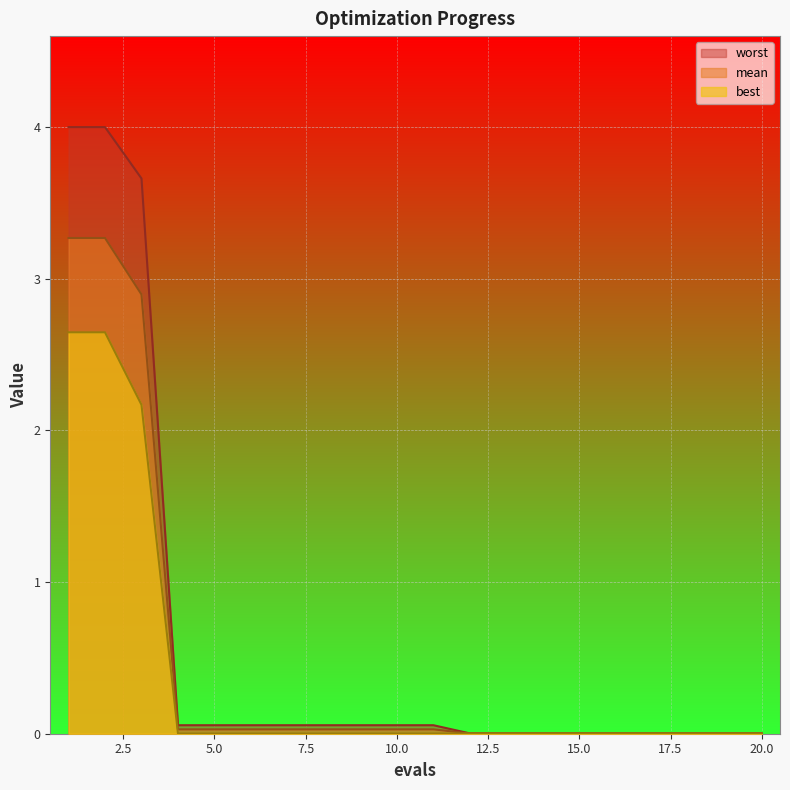

True or false: mean has more than 2 points higher than both neighbors.

False